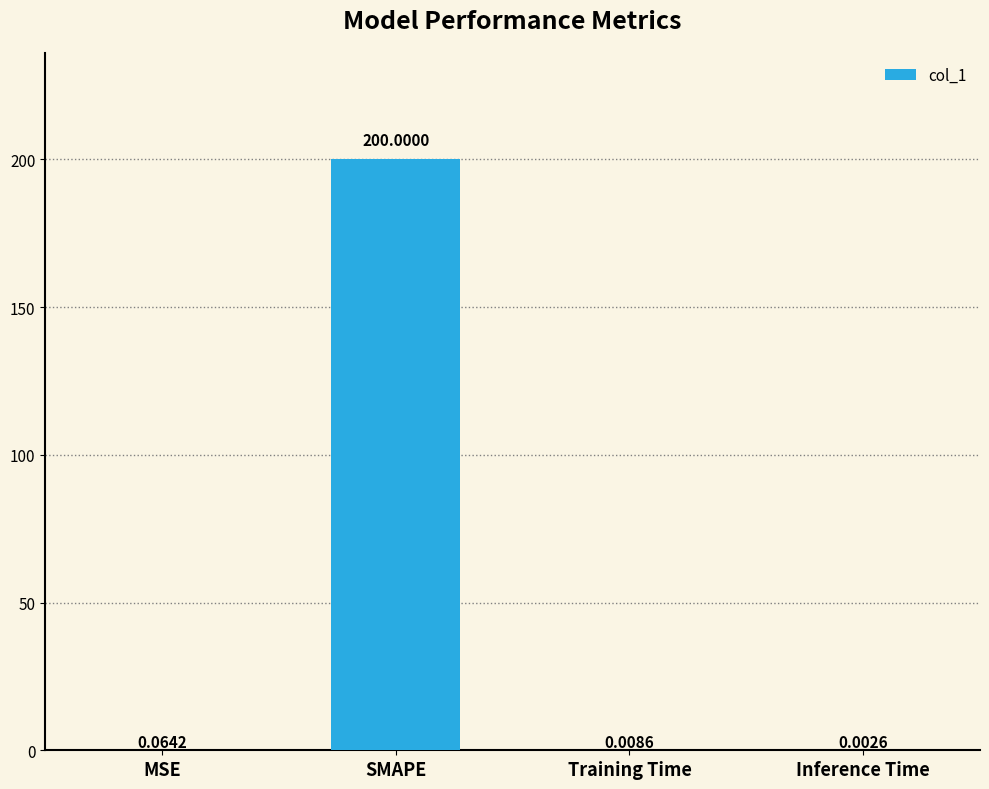

At which category does the chart reach its peak across all series?

SMAPE